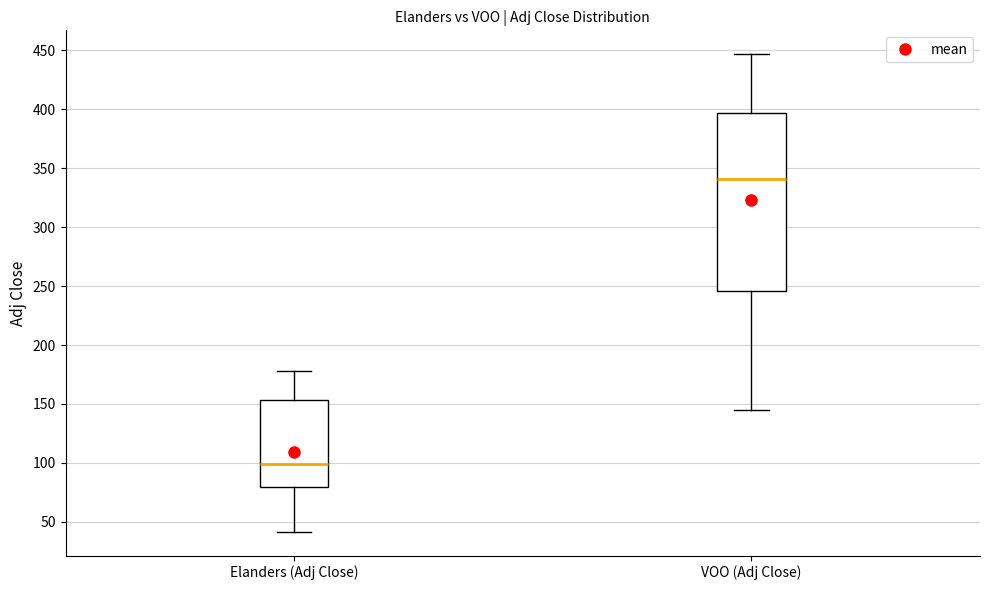

Reading left to right, transcribe this box plot: for each box, give where its median line is, the range the box spans, and where its two whiskers end, as read against the y-axis. The values are not printed on the chart, so give them approximately, as read against the axis.

Elanders (Adj Close): median 100, box 80 to 155, whiskers 40 to 180
VOO (Adj Close): median 340, box 245 to 395, whiskers 145 to 445